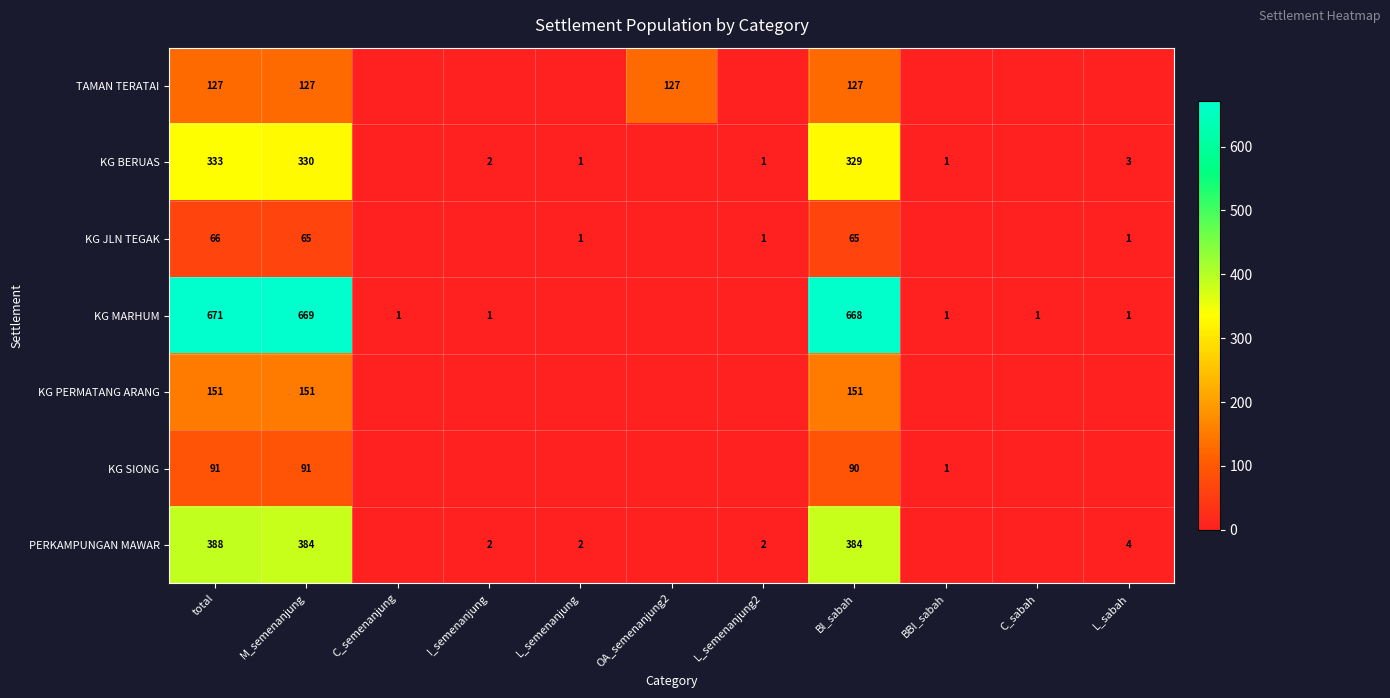

What is the sum of the KG MARHUM values at total and M_semenanjung?

1340